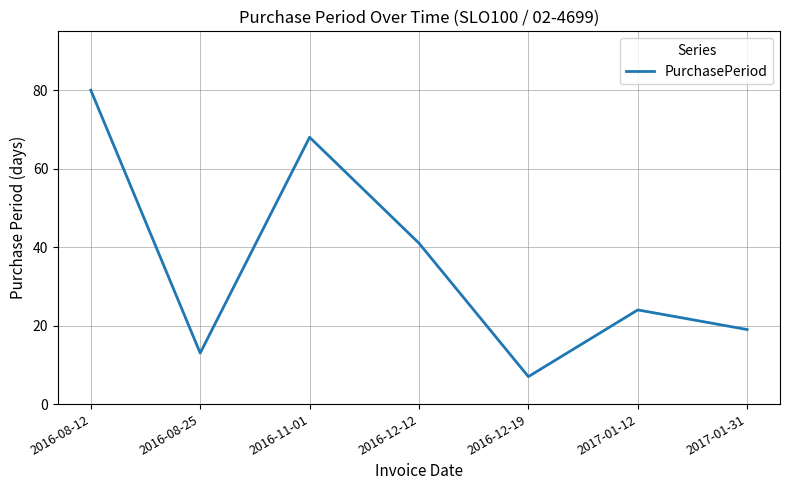

What value does the data have at 2016-12-12, to the nearest 10?

40